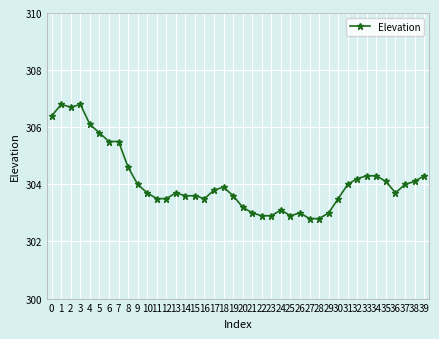

What is the maximum value shown in the chart?

306.8